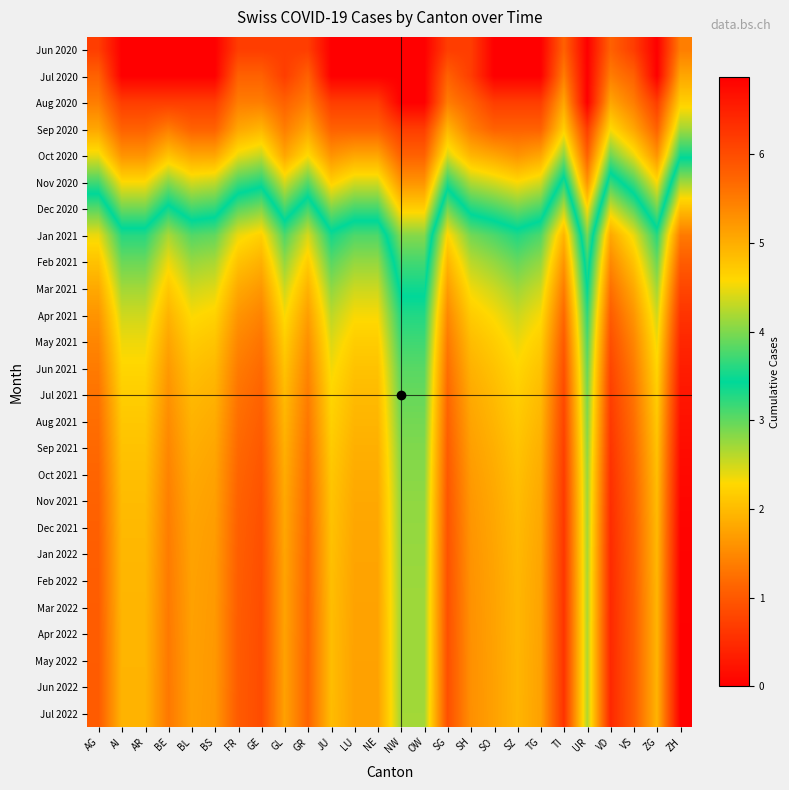

List the series in order of their peak value, lowest first.

Jun 2020, Jul 2020, Aug 2020, Sep 2020, Oct 2020, Nov 2020, Dec 2020, Jan 2021, Feb 2021, Mar 2021, Apr 2021, May 2021, Jun 2021, Jul 2021, Aug 2021, Sep 2021, Oct 2021, Nov 2021, Dec 2021, Jan 2022, Feb 2022, Mar 2022, Apr 2022, May 2022, Jun 2022, Jul 2022